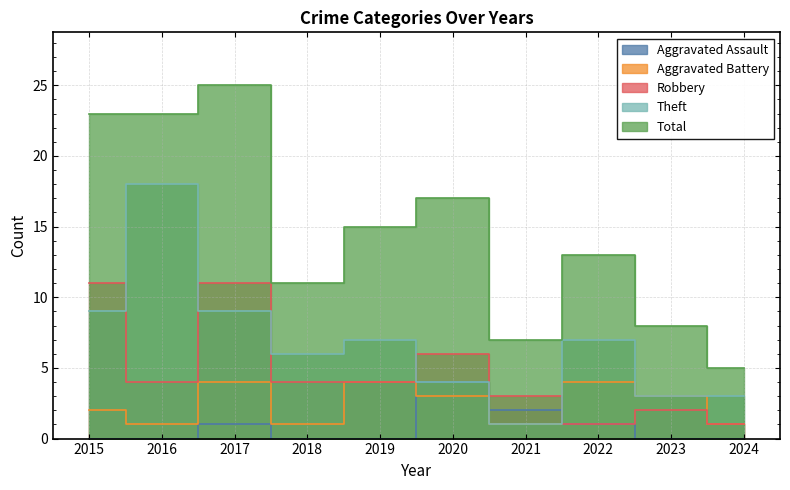

Which label corresponds to the smallest value in the chart?

2015